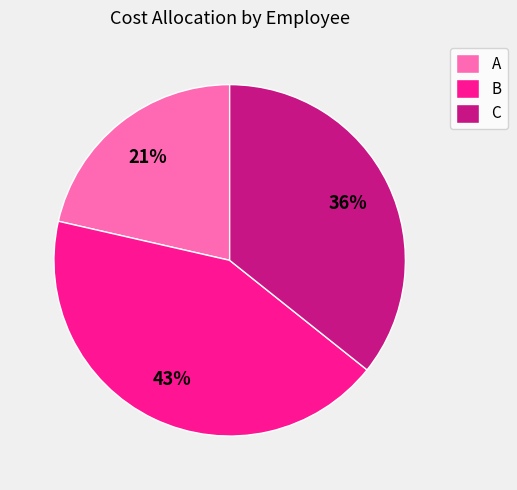

Does C account for over 50% of the chart?

No